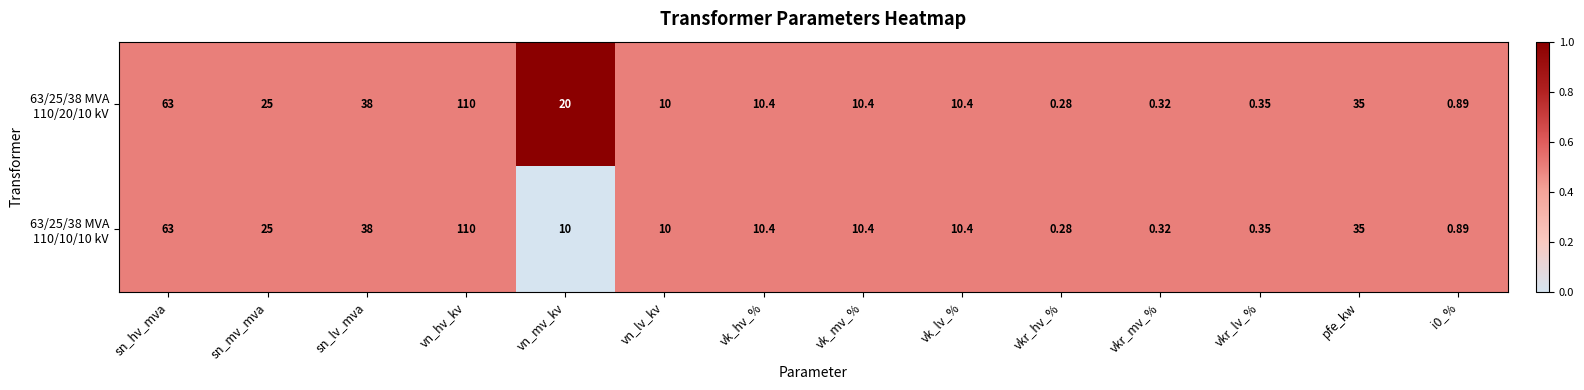

At which category does the chart reach its peak across all series?

vn_hv_kv